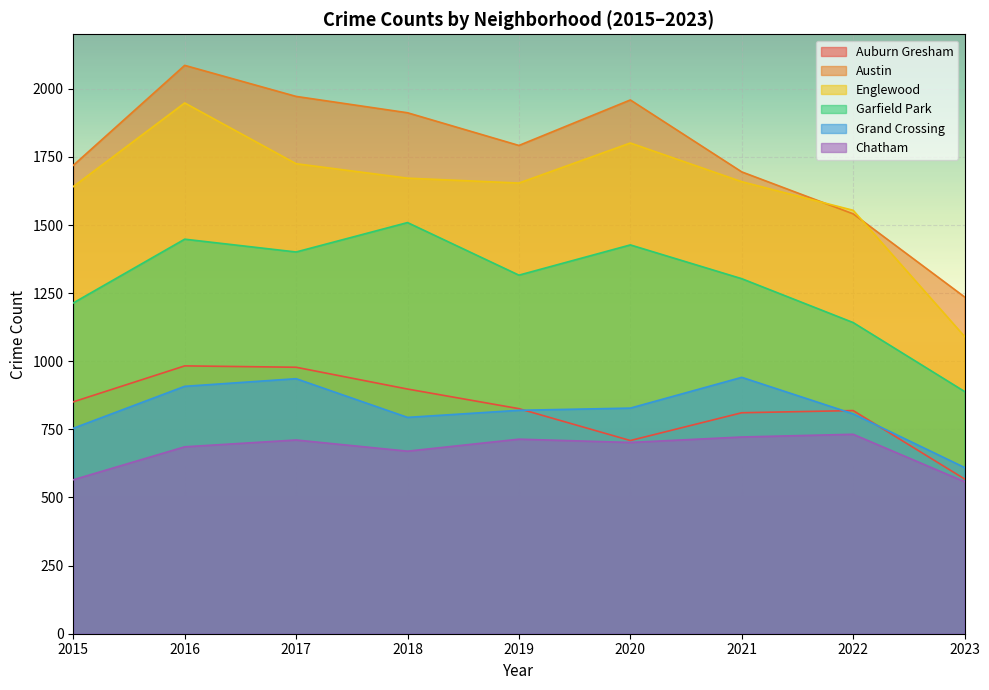

What is the difference between the maximum and minimum values in the Auburn Gresham series?

415